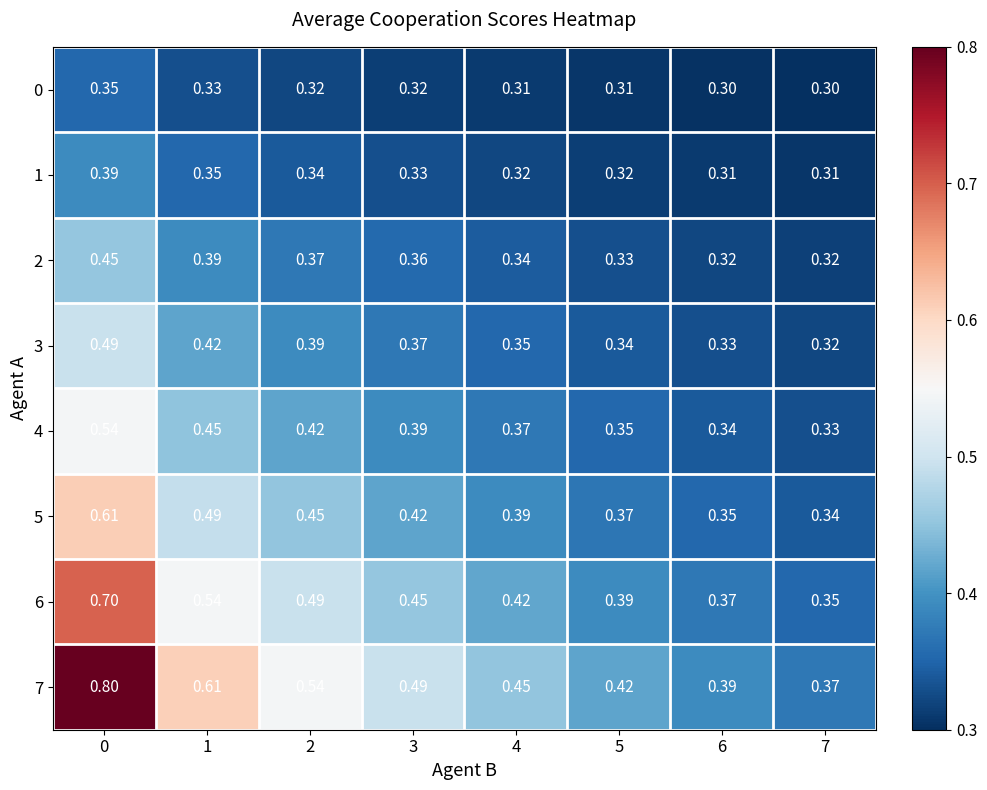

Is the value of 6 at 5 greater than the value of 1 at 4?

Yes